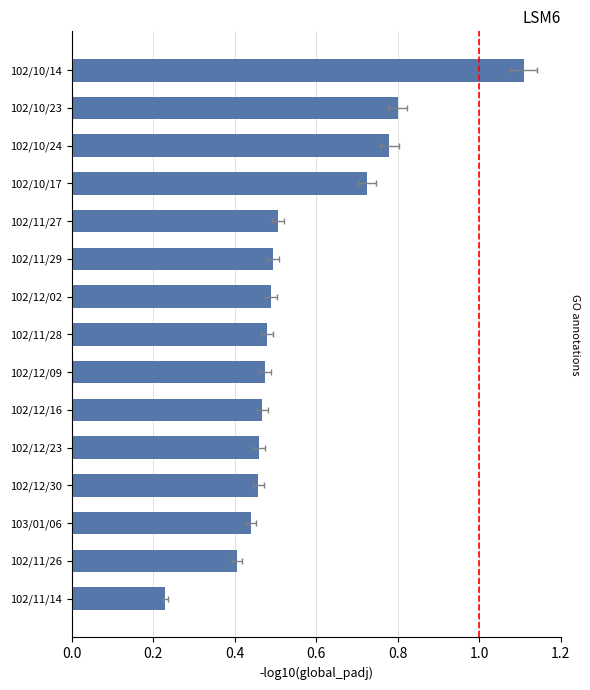

What is the value of the 10th bar from the left?

0.5